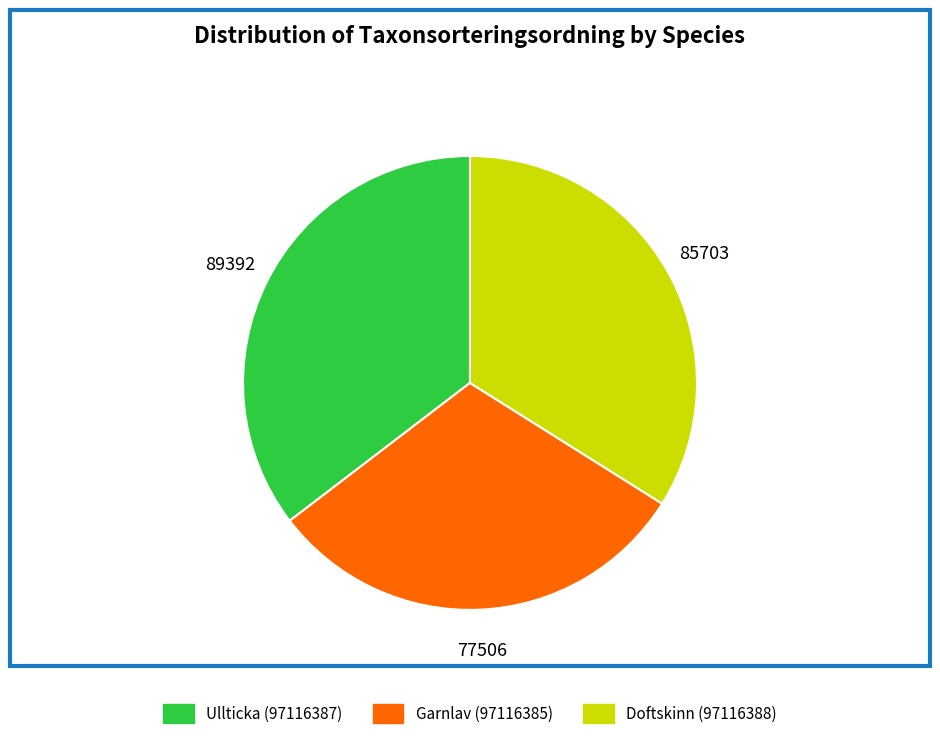

What is the largest slice in the pie chart?

Ullticka (97116387)